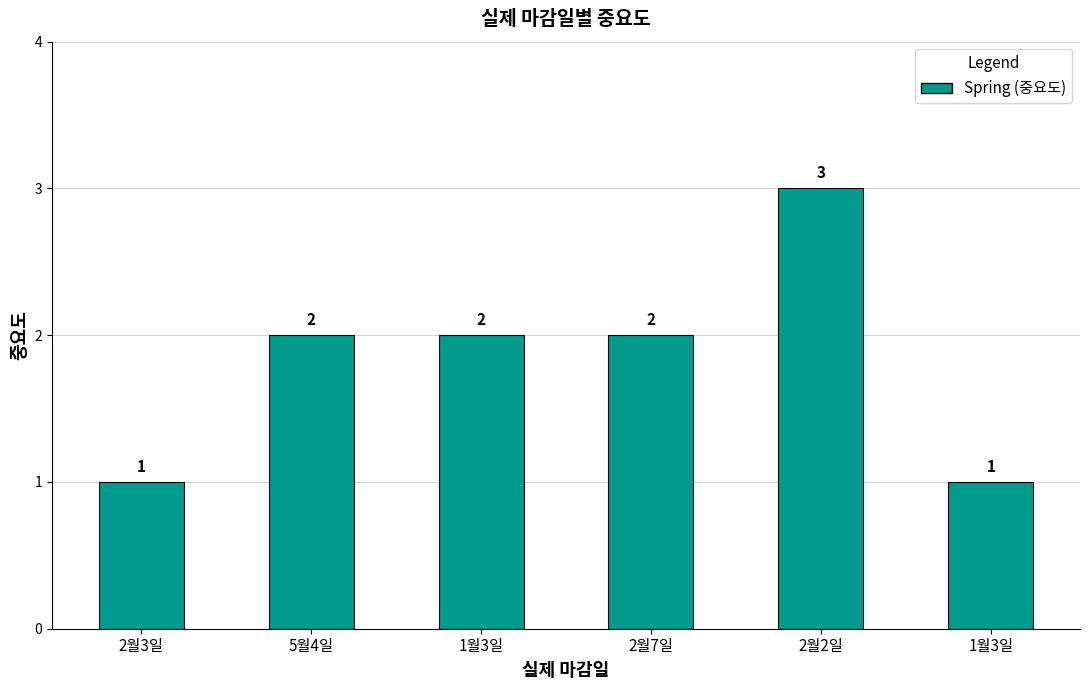

Which has a higher value, 2월7일 or 5월4일?

2월7일